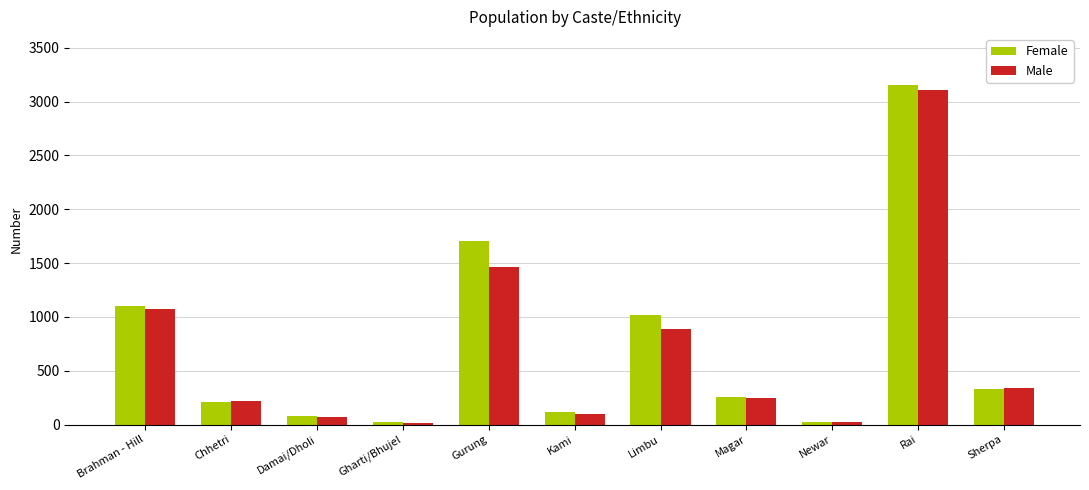

True or false: Female has a value of 80 at Chhetri.

False